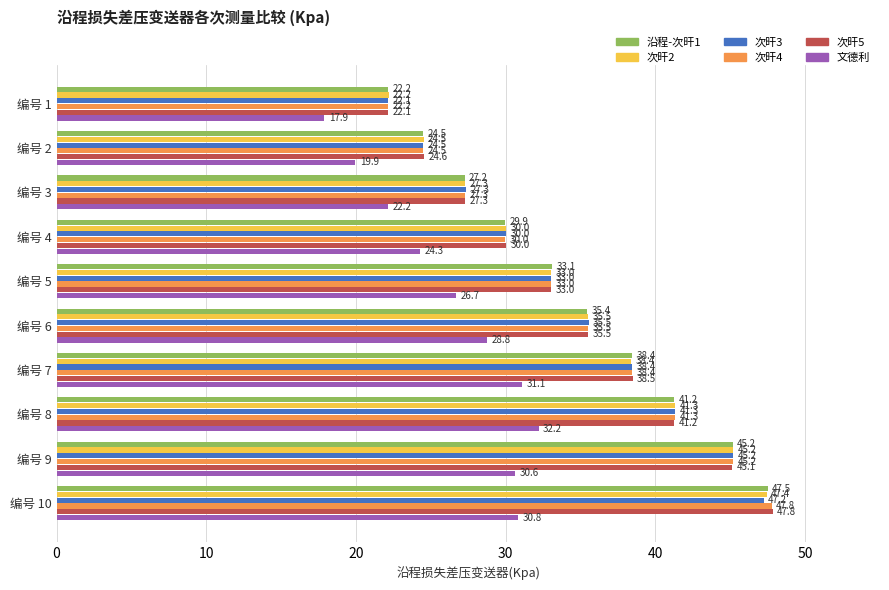

At which category is the sum across all series the highest?

编号 10